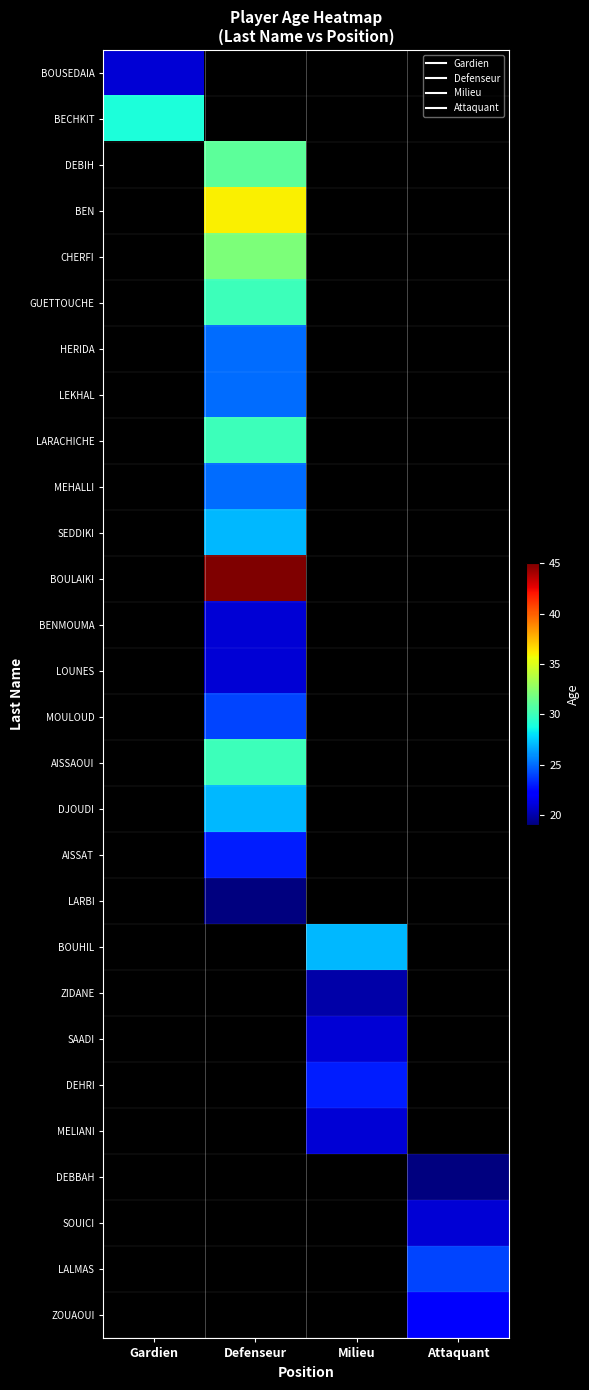

How many series are shown in this chart?

28